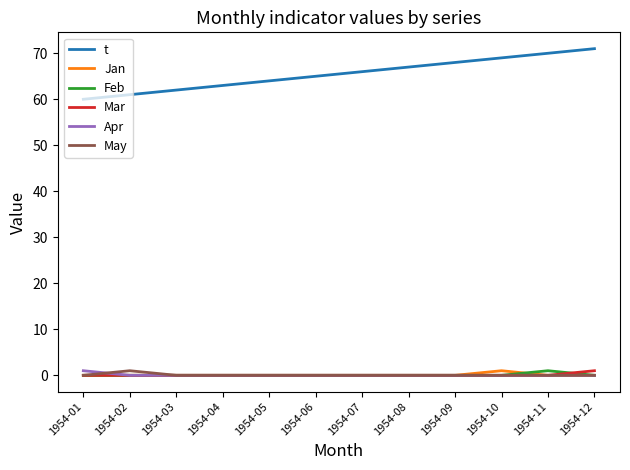

The value of Mar at 1954-10 is 0. True or false?

True